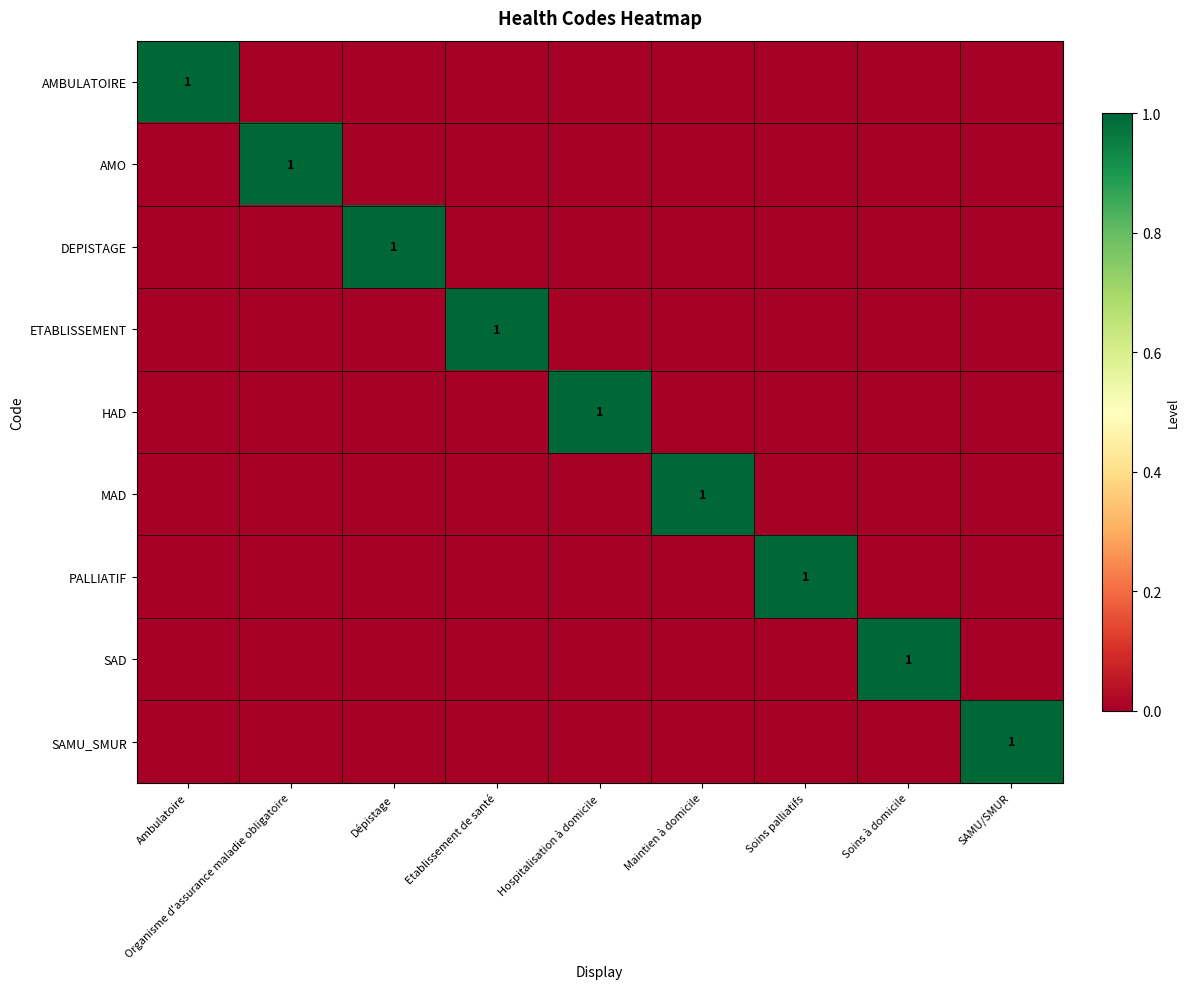

The PALLIATIF series shows 1 at Soins palliatifs. True or false?

True